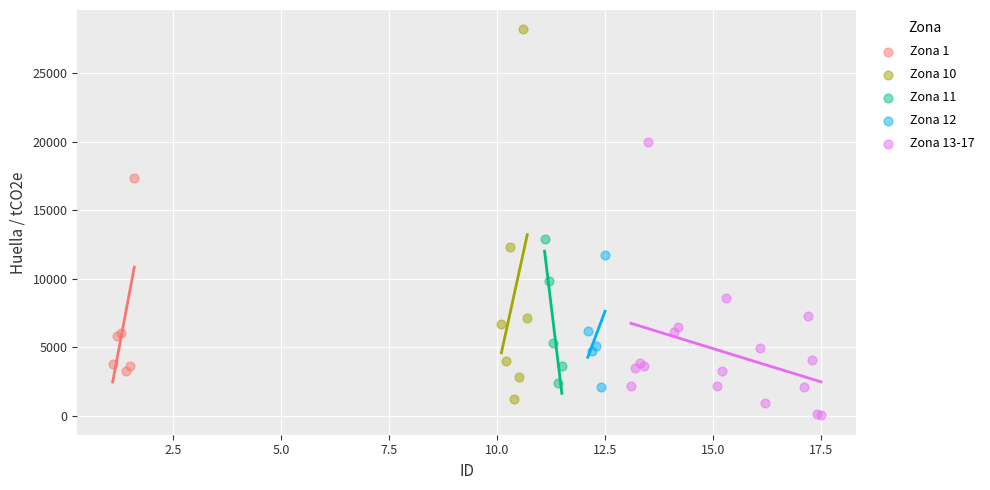

Which series contains the highest Y value?

Zona 10